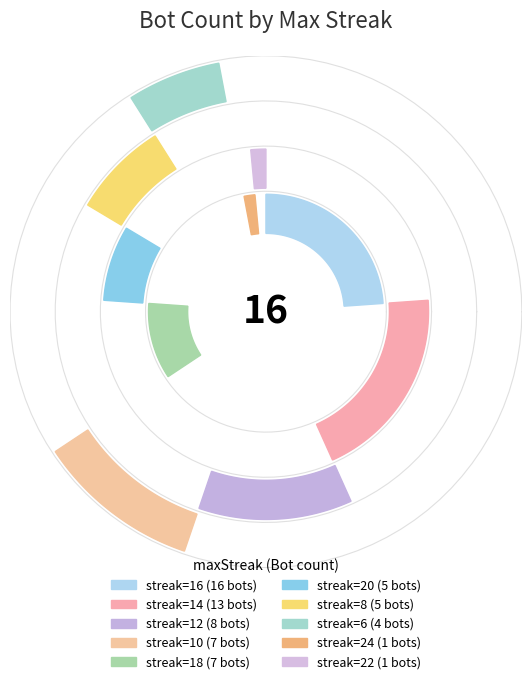

Does 22 account for over 50% of the chart?

No